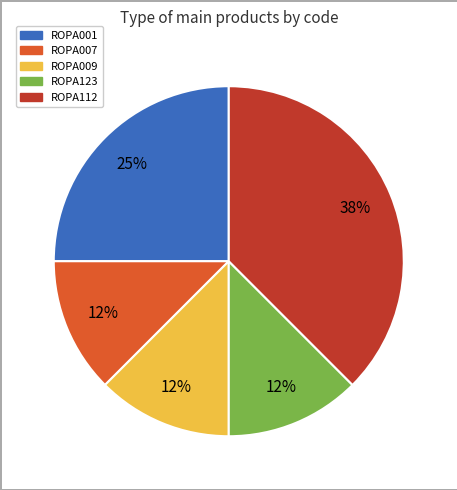

True or false: ROPA001 accounts for 37% of the total.

False